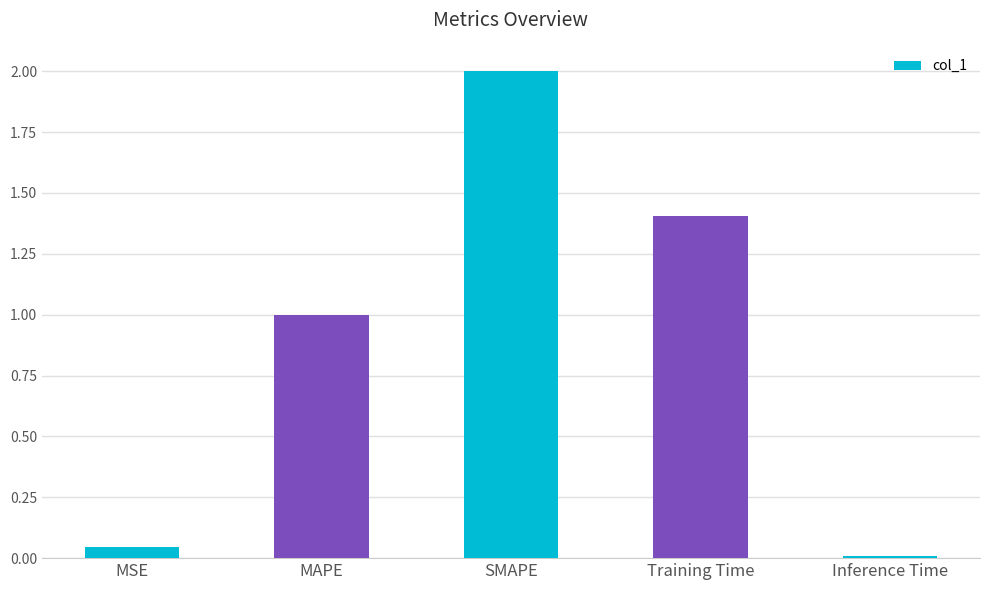

How many data points are above 1?

3